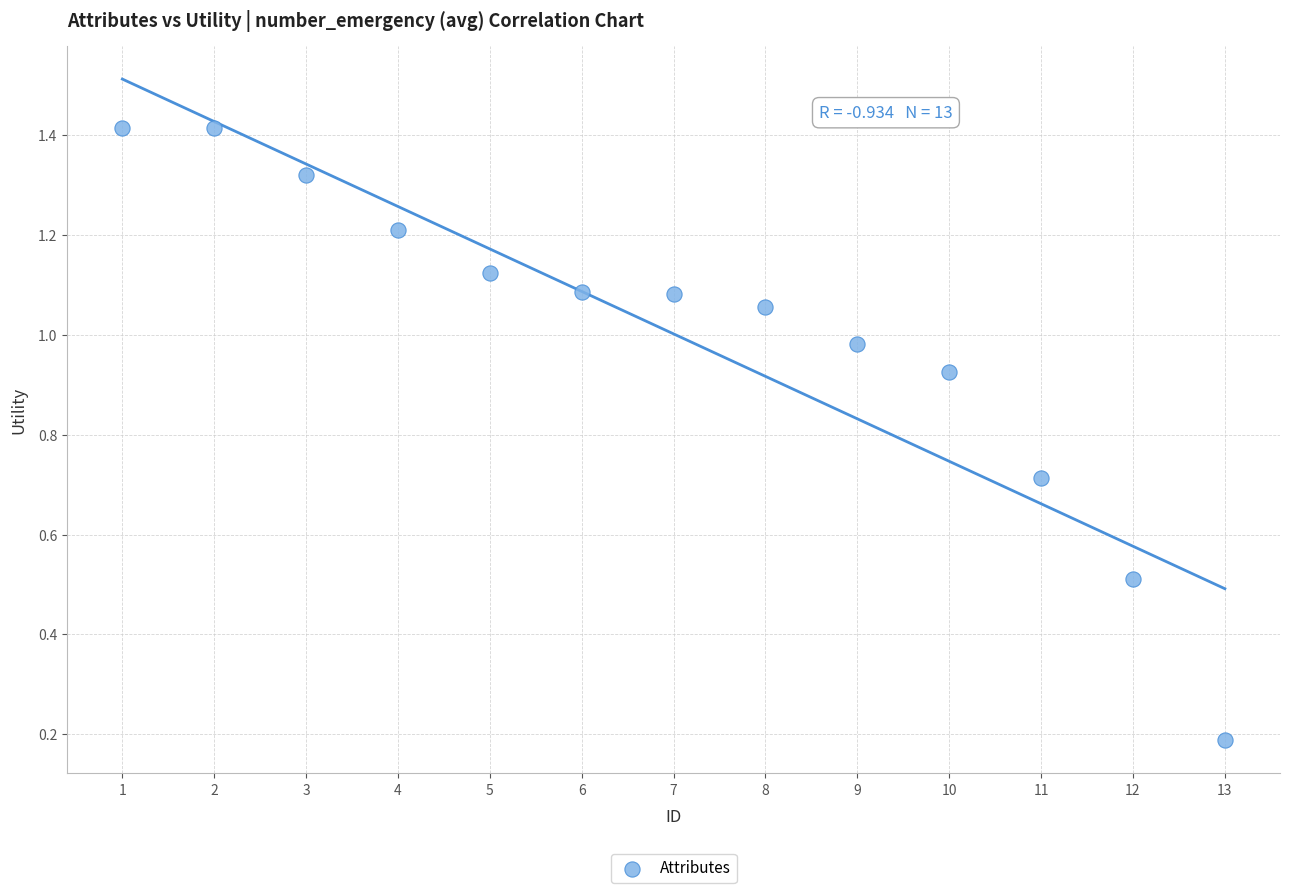

What is the range of X values (max minus min)?

12.0